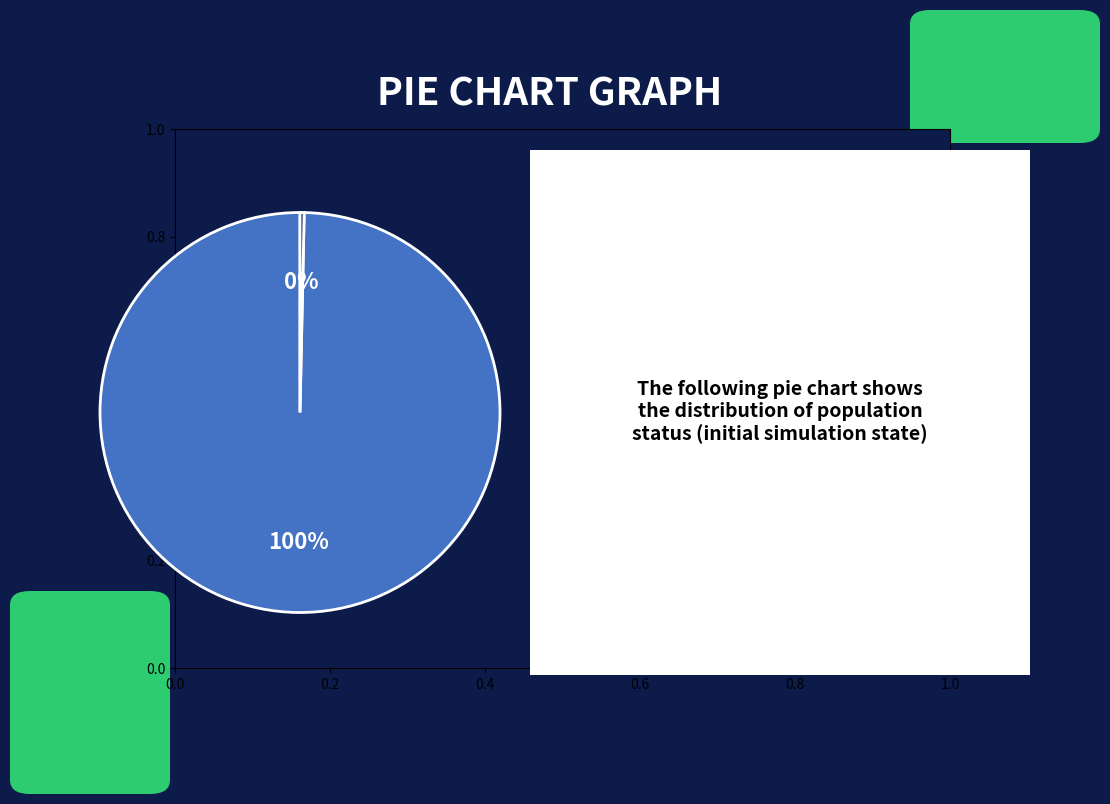

To the nearest percent, what is the average slice percentage?

50%